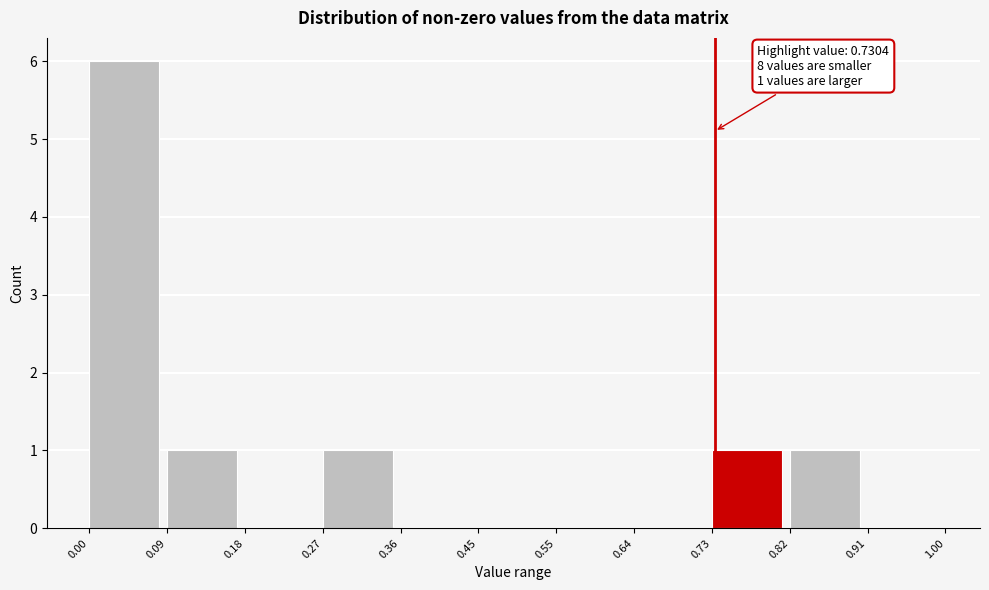

Which range on the x-axis has the tallest bar?

0.00 to 0.09